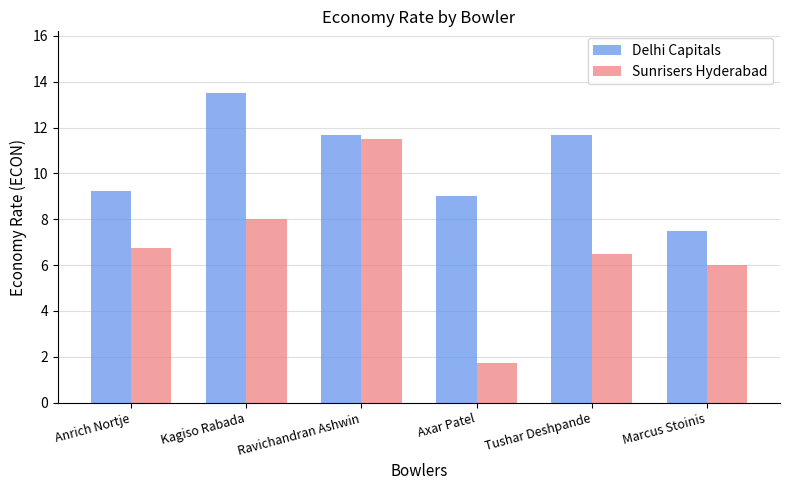

True or false: Sunrisers Hyderabad has a value of 2.0 at Kagiso Rabada.

False